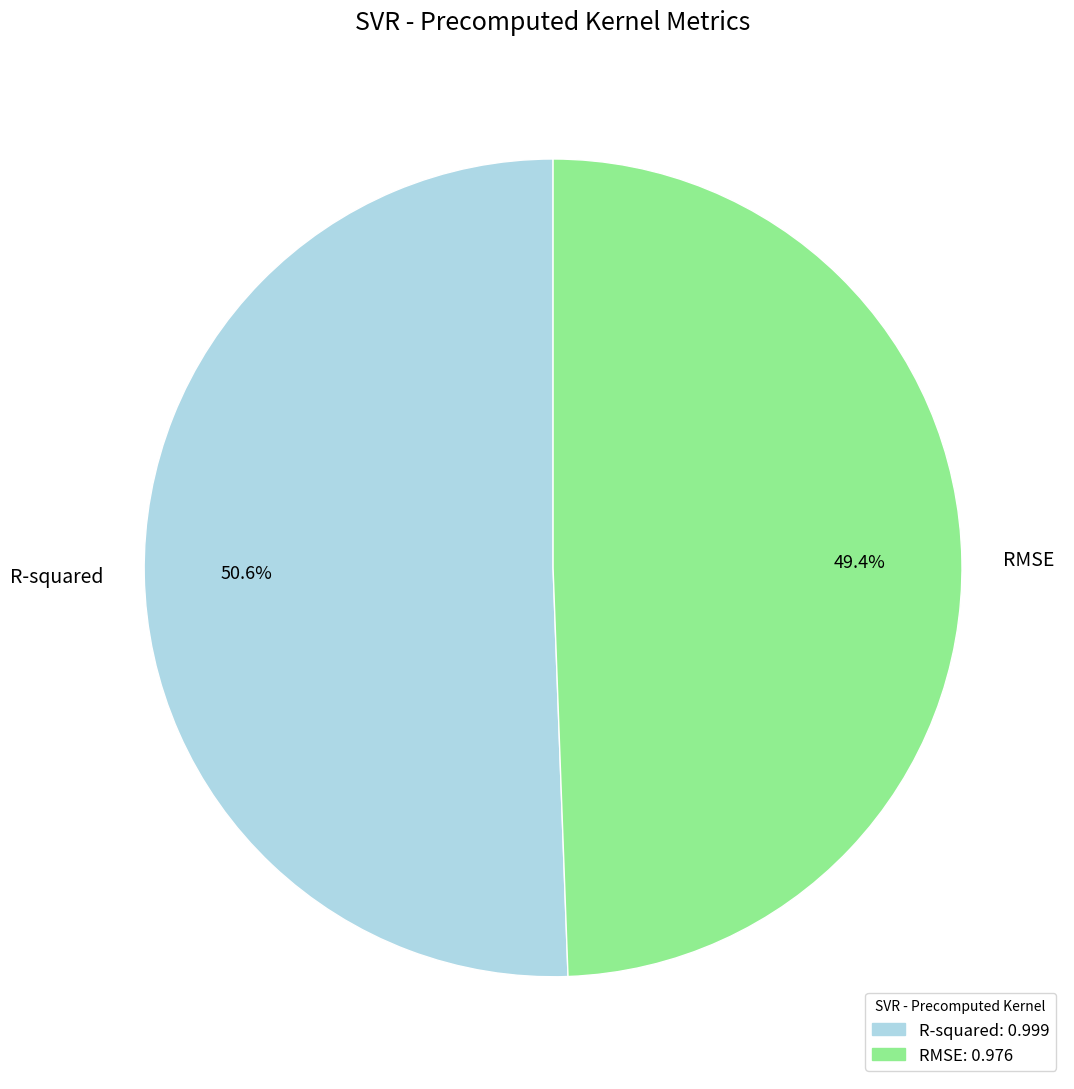

Does any single category account for the majority?

Yes